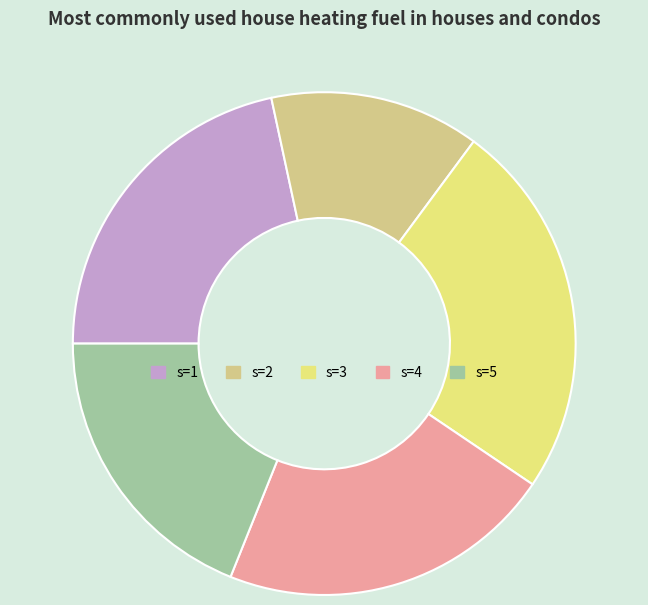

True or false: s=2 accounts for 14% of the total.

True